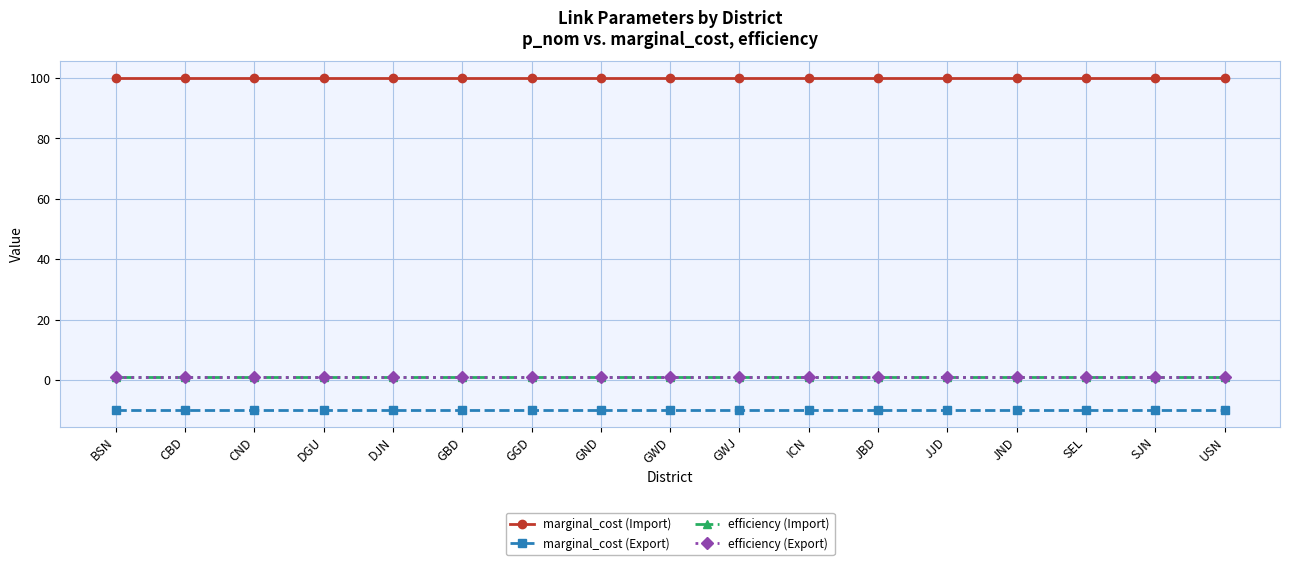

What is the label of the 17th point from the right?

BSN